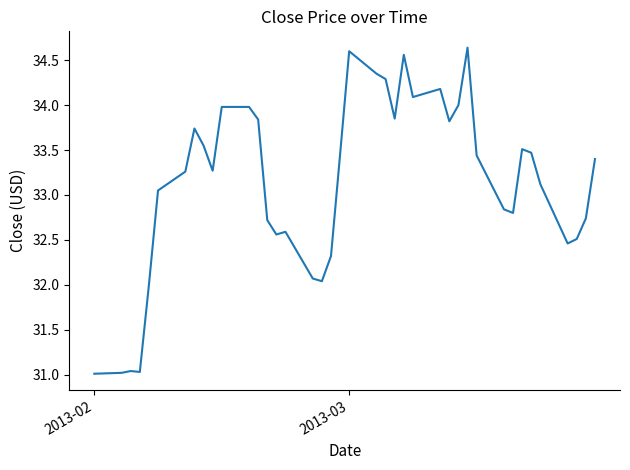

What is the difference between the maximum and minimum values?

3.6